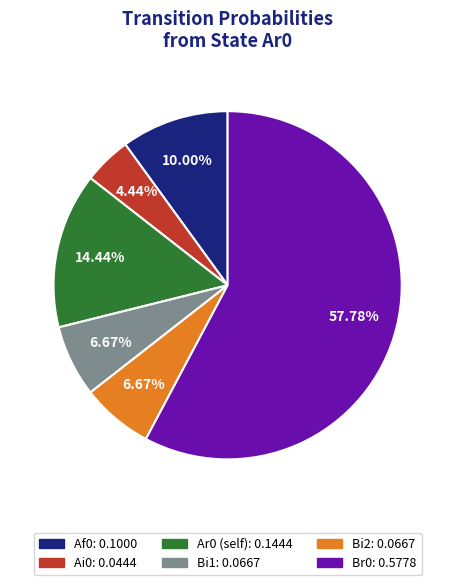

Is there a majority slice in this chart?

Yes